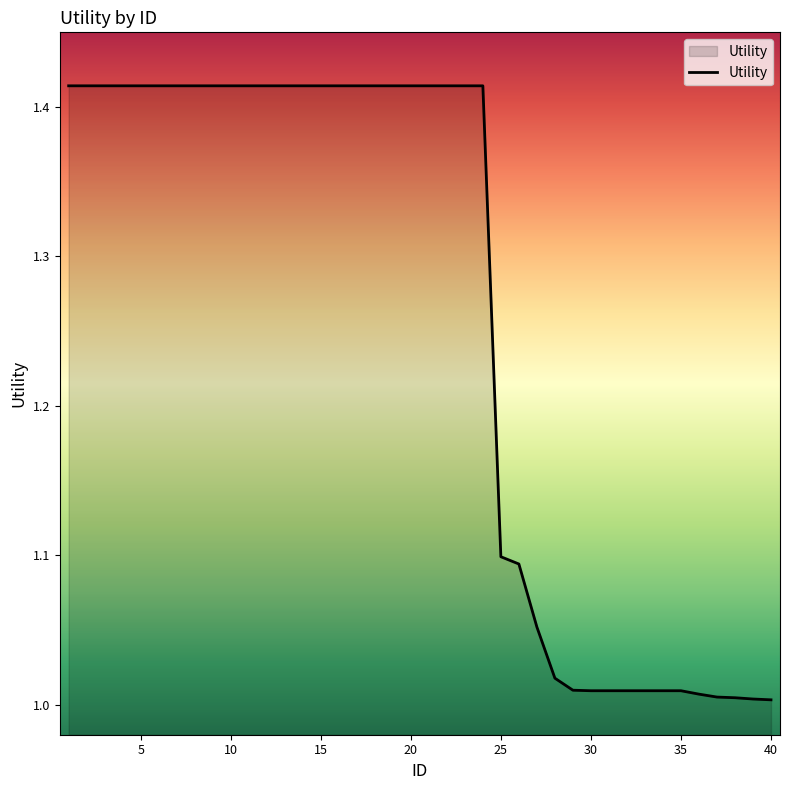

What is the difference between the maximum and minimum values?

0.4